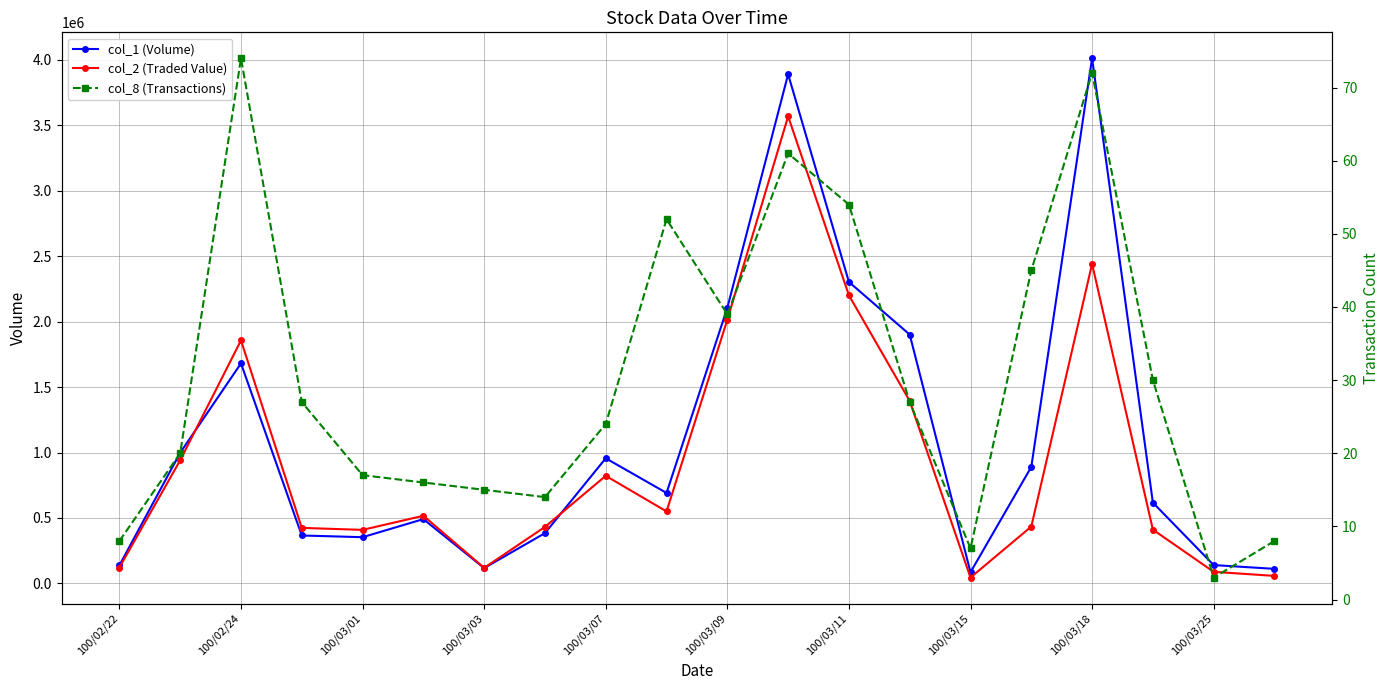

What is the lowest value of the col_2 (Traded Value) series?

44500